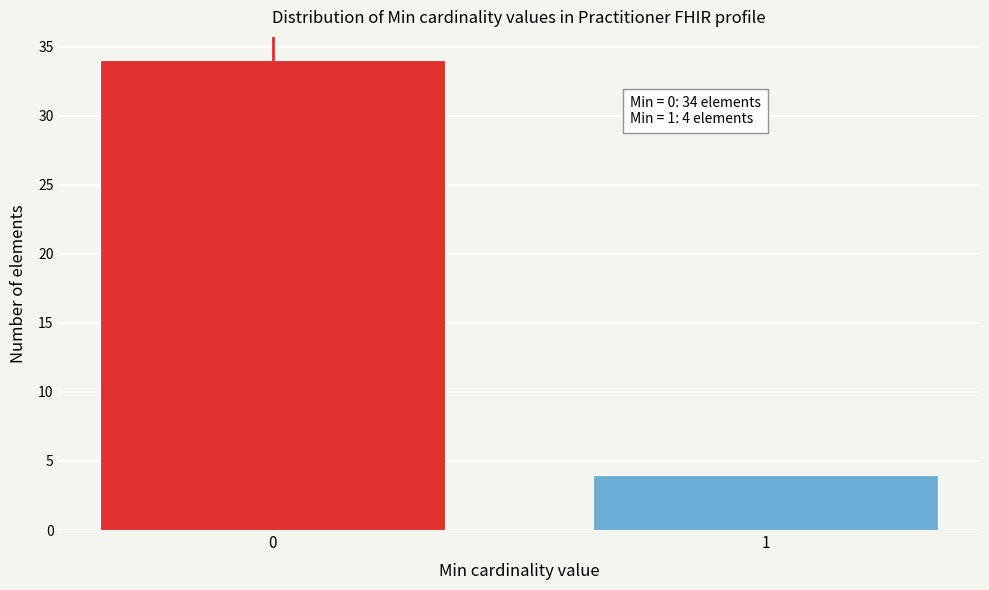

Reading right to left, extract all data points from this chart.

4	34